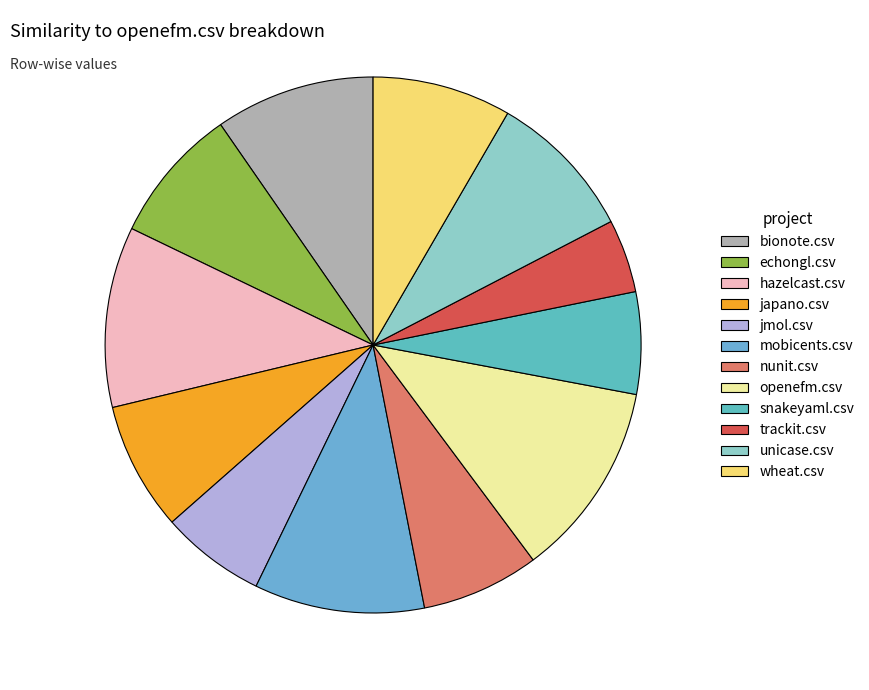

To the nearest percent, what portion does unicase.csv represent?

9%